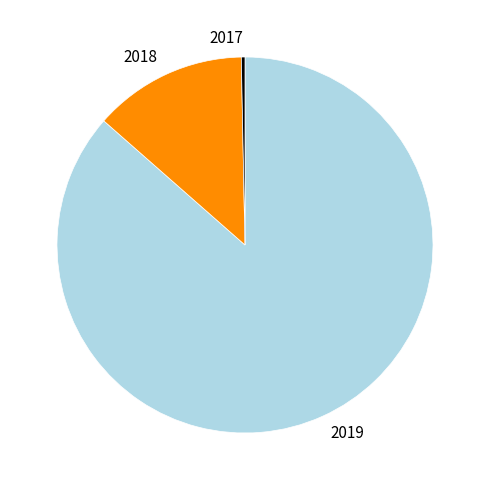

Is there a majority slice in this chart?

Yes